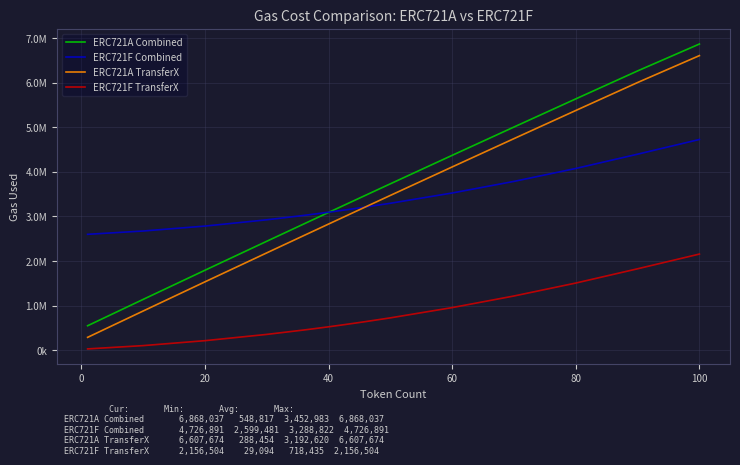

What is the sum of all ERC721F TransferX values?

15087144